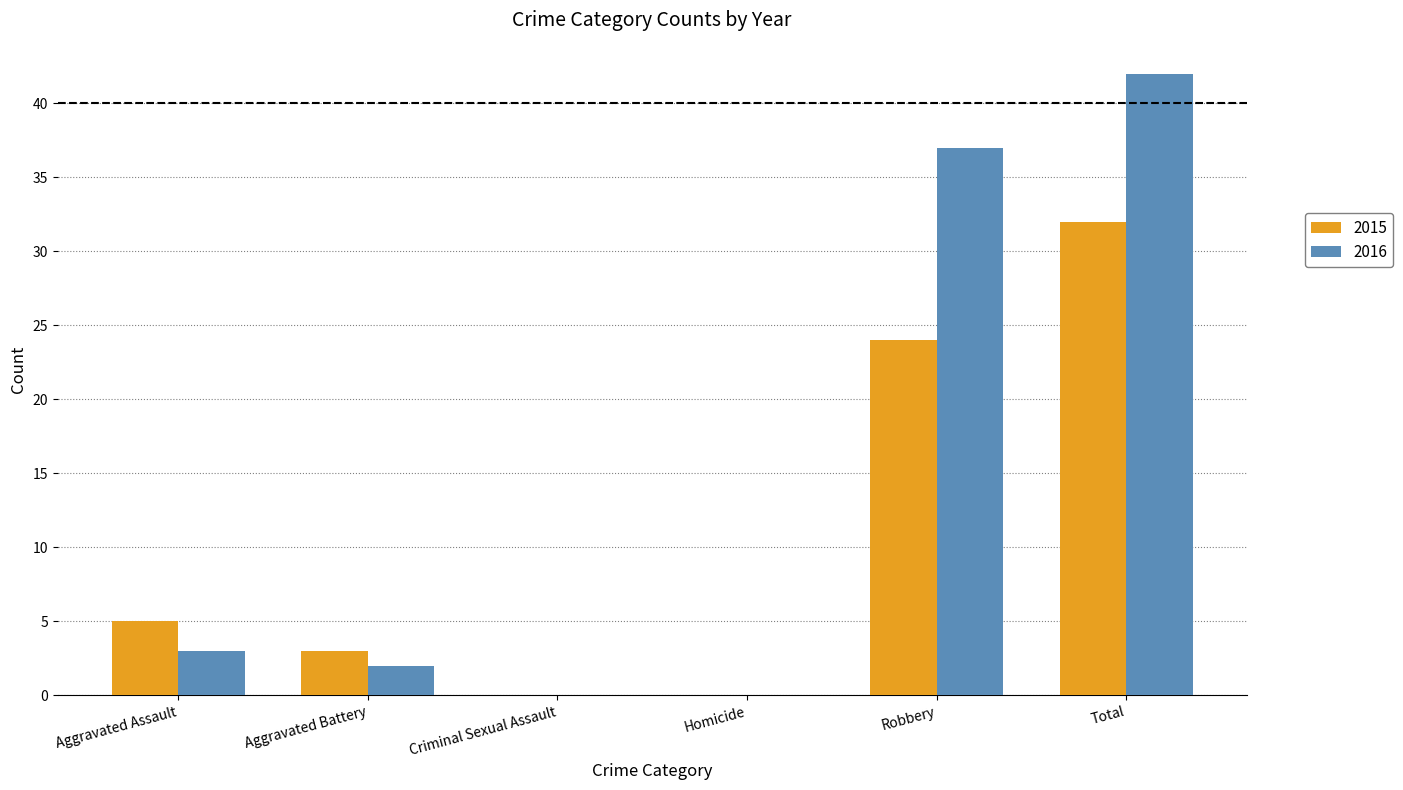

At which label is 2016 closest to 21?

Robbery